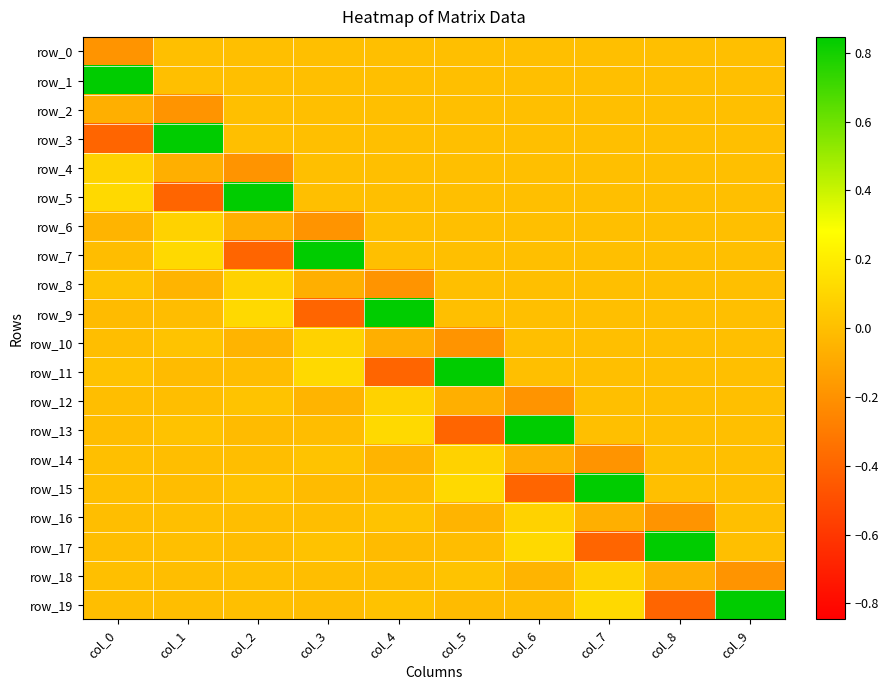

Where is row_15 nearest to the value 0?

col_8